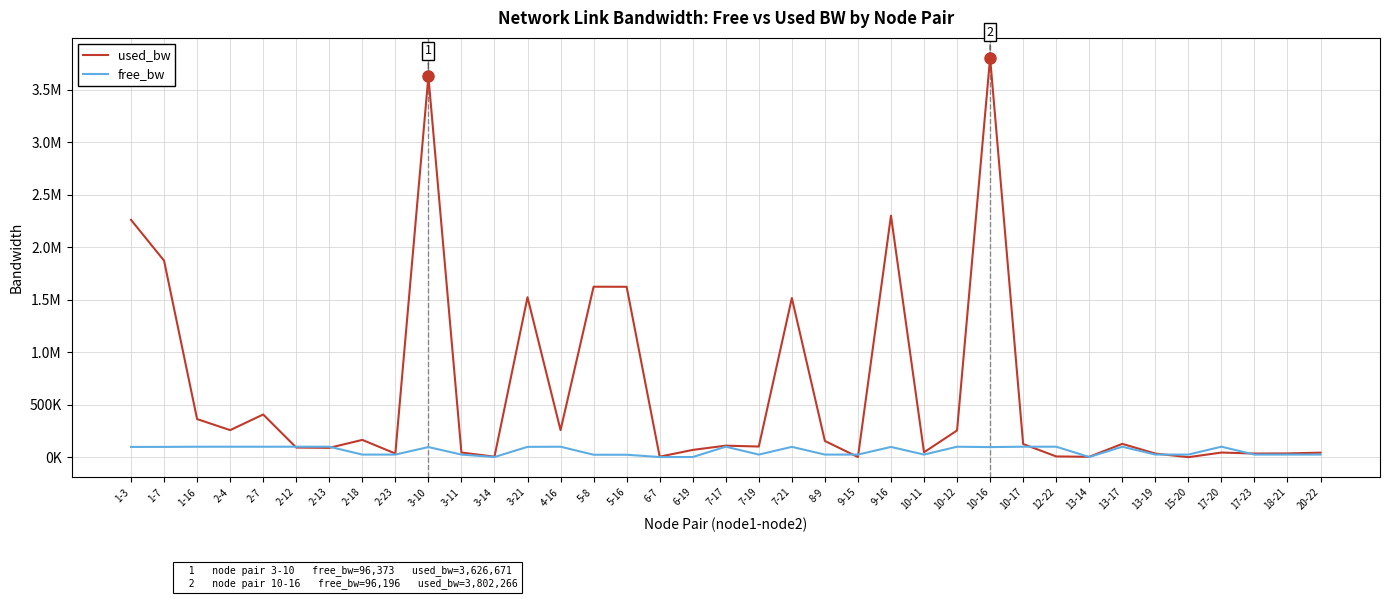

Is it true that free_bw equals 129304.5 at 3-21?

False